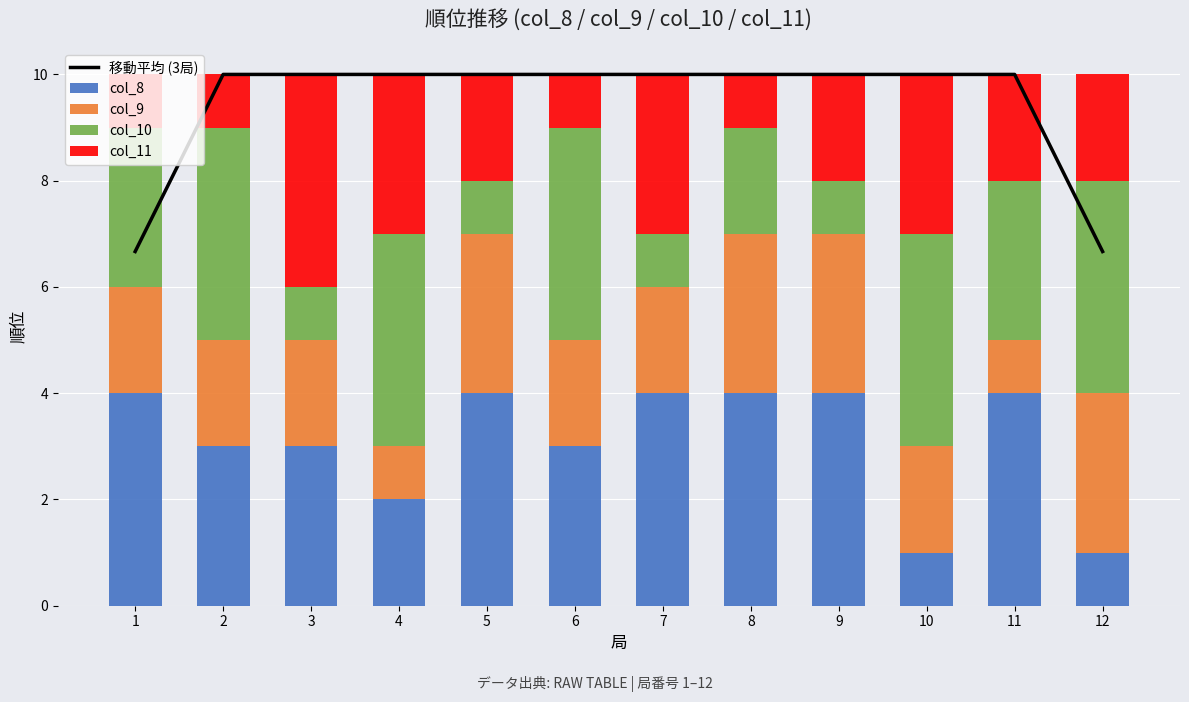

List the labels in order of col_10 value, largest first.

2, 4, 6, 10, 12, 1, 11, 8, 3, 5, 7, 9